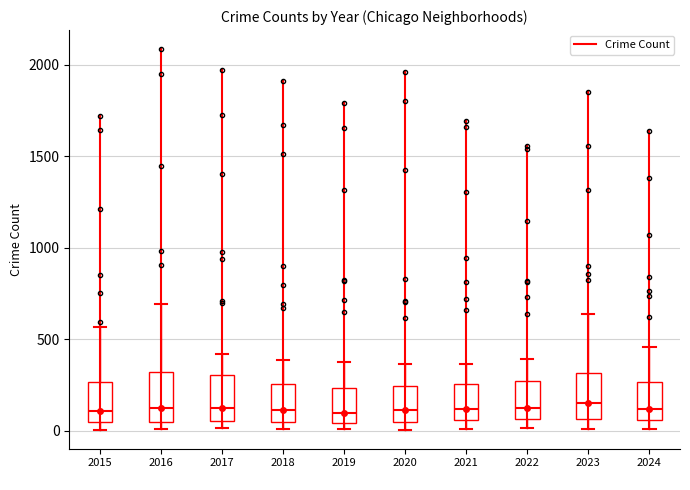

Reading left to right, transcribe this box plot: for each box, give where its median line is, the range the box spans, and where its two whiskers end, as read against the y-axis. The values are not printed on the chart, so give them approximately, as read against the axis.

2015: median 100, box 50 to 250, whiskers 0 to 550
2016: median 150, box 50 to 300, whiskers 0 to 700
2017: median 100, box 50 to 300, whiskers 0 to 400
2018: median 100, box 50 to 250, whiskers 0 to 400
2019: median 100, box 50 to 250, whiskers 0 to 400
2020: median 100, box 50 to 250, whiskers 0 to 350
2021: median 100, box 50 to 250, whiskers 0 to 350
2022: median 100, box 50 to 250, whiskers 0 to 400
2023: median 150, box 50 to 300, whiskers 0 to 650
2024: median 100, box 50 to 250, whiskers 0 to 450